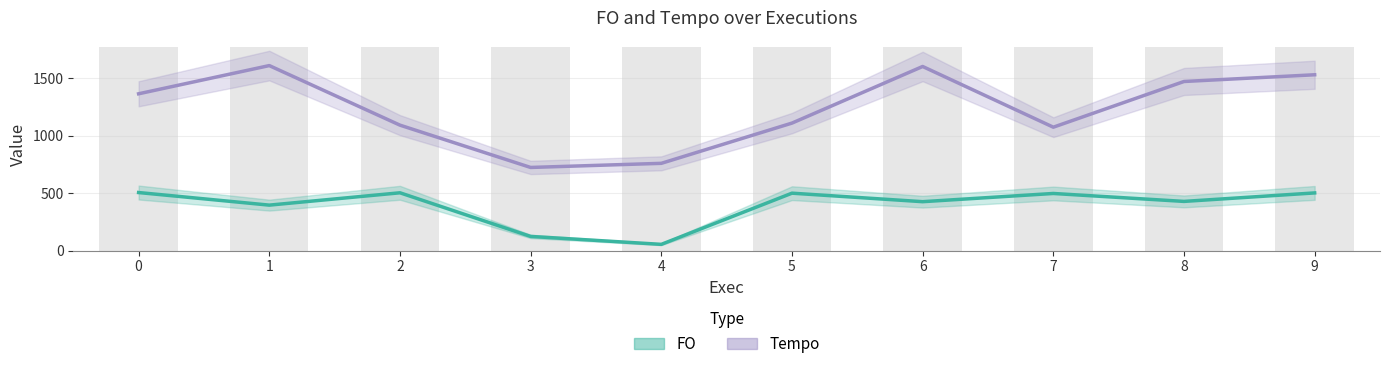

What are all the series names shown in the legend?

FO, Tempo